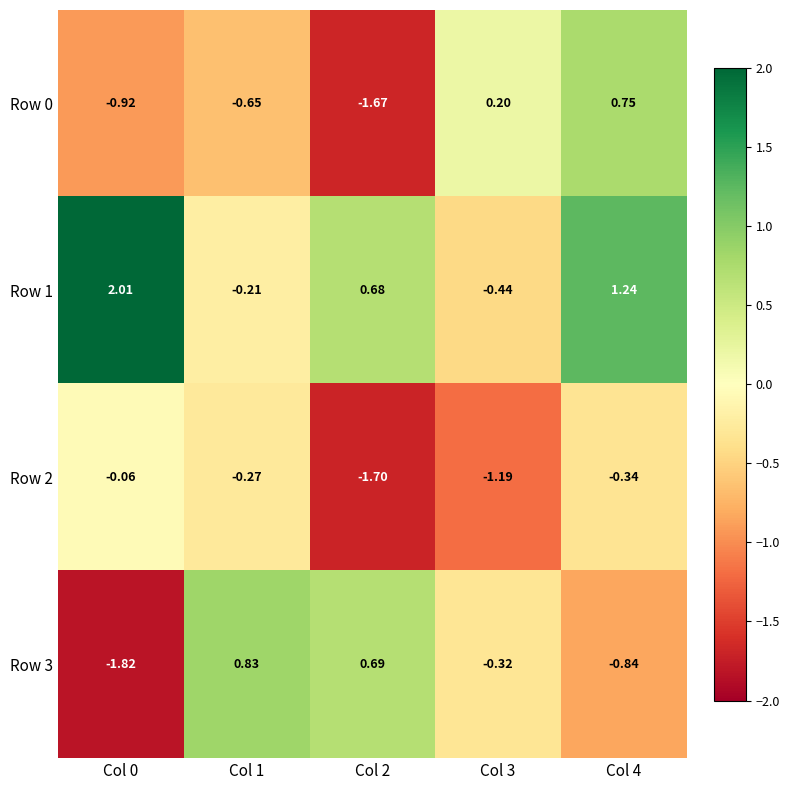

What is the greatest value displayed?

2.0